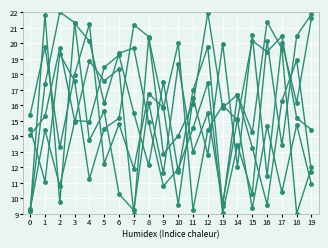

Does the chart have visible grid lines?

Yes